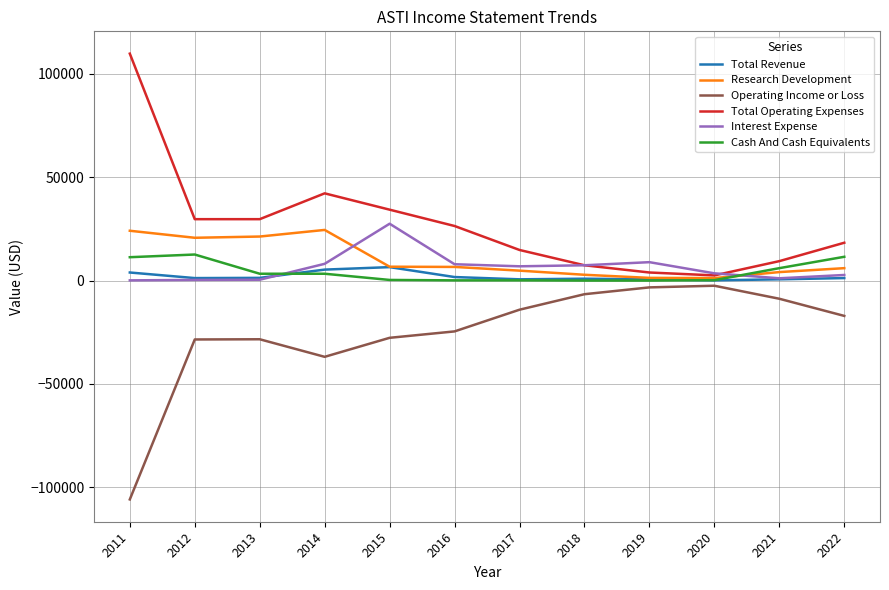

True or false: Total Revenue and Operating Income or Loss cross at least once.

False